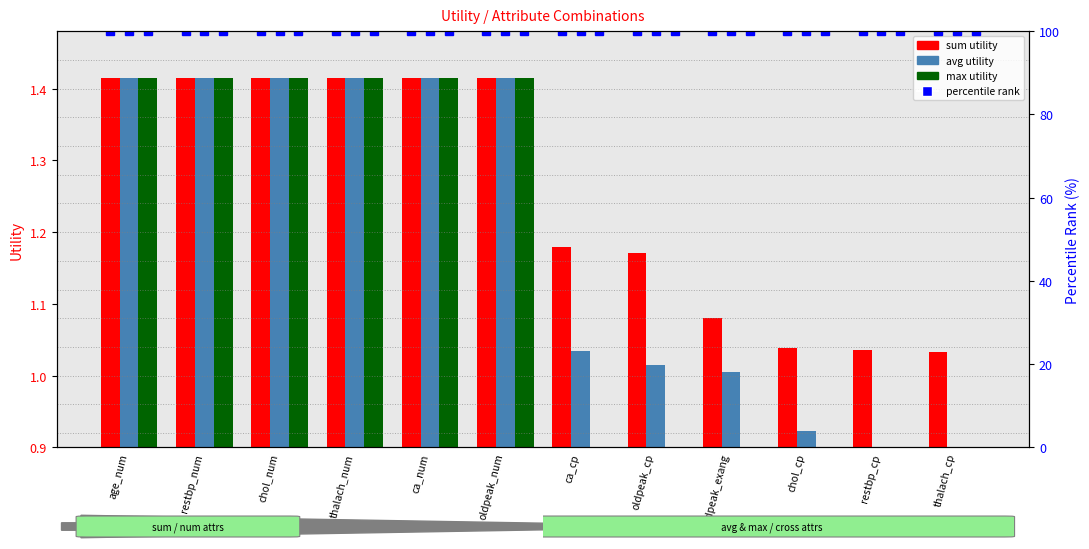

What is the sum of the max values at restbp_num and age_num?

2.8